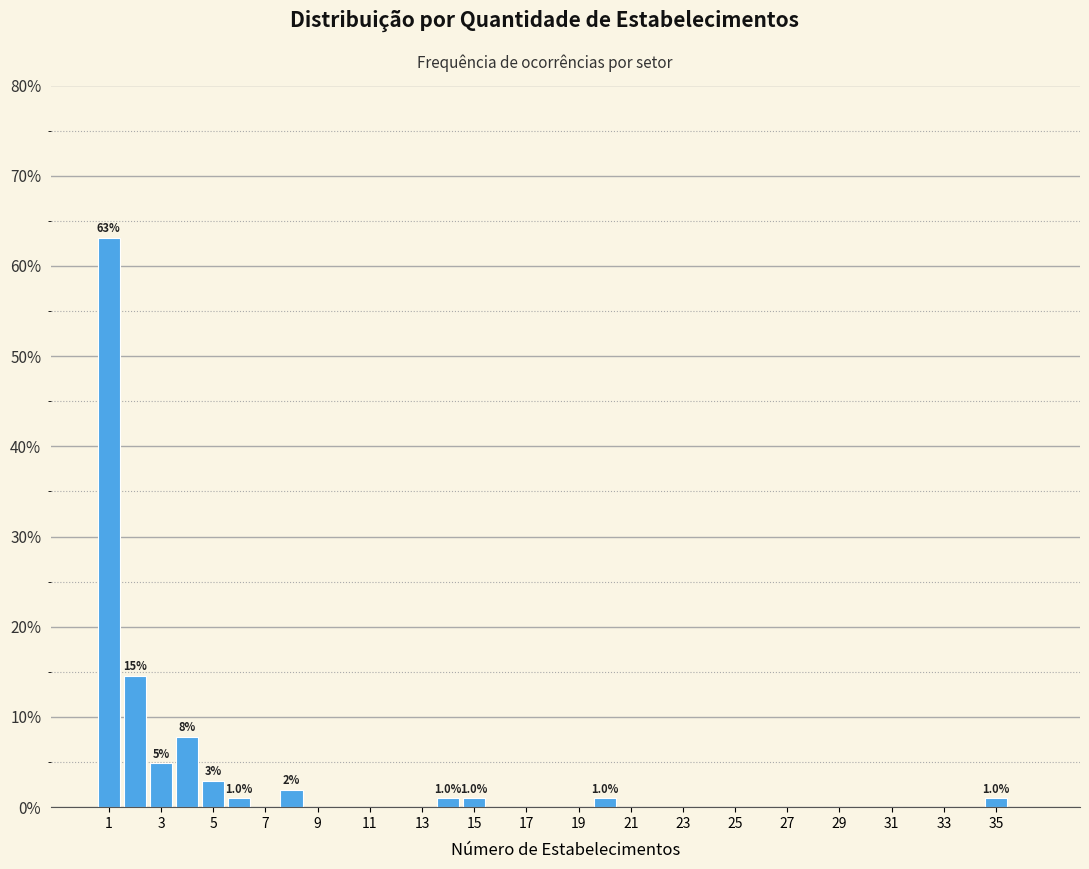

Which range on the x-axis has the tallest bar?

0.5 to 1.5